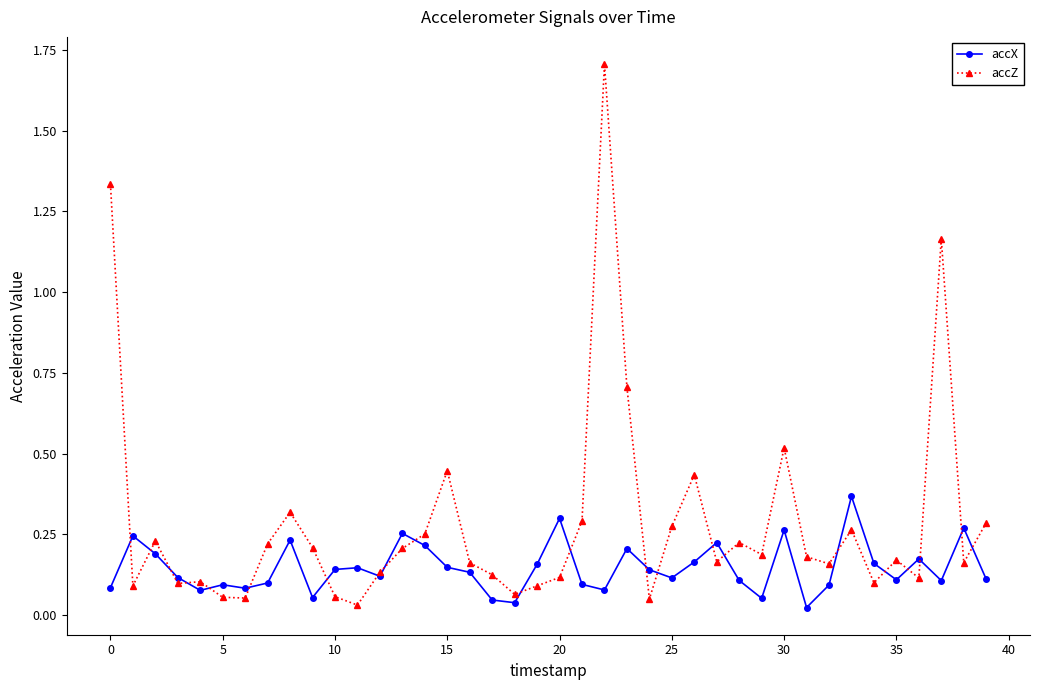

Which series has the largest total across all categories?

accZ